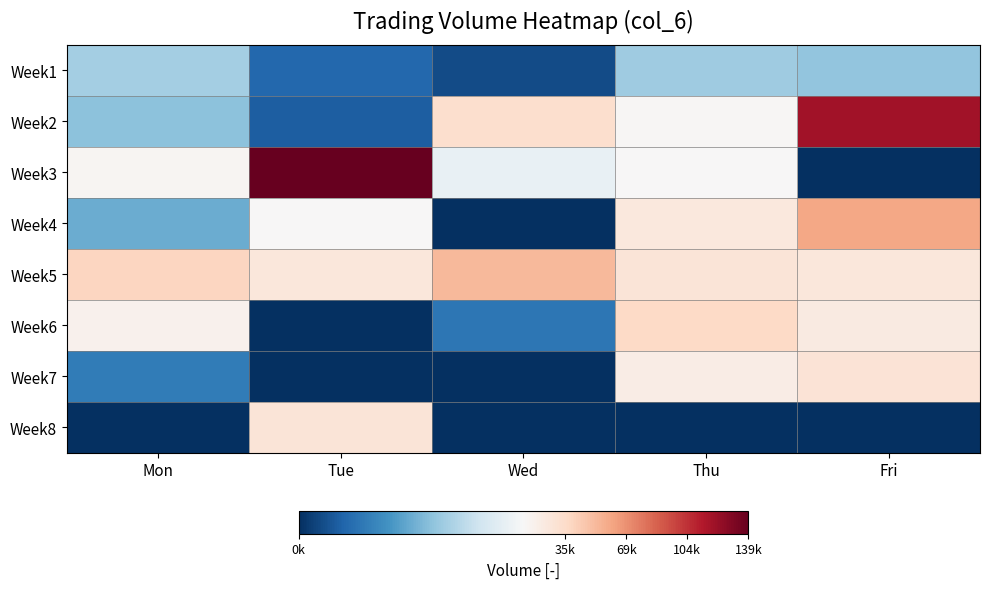

At which category does the chart reach its peak across all series?

Tue